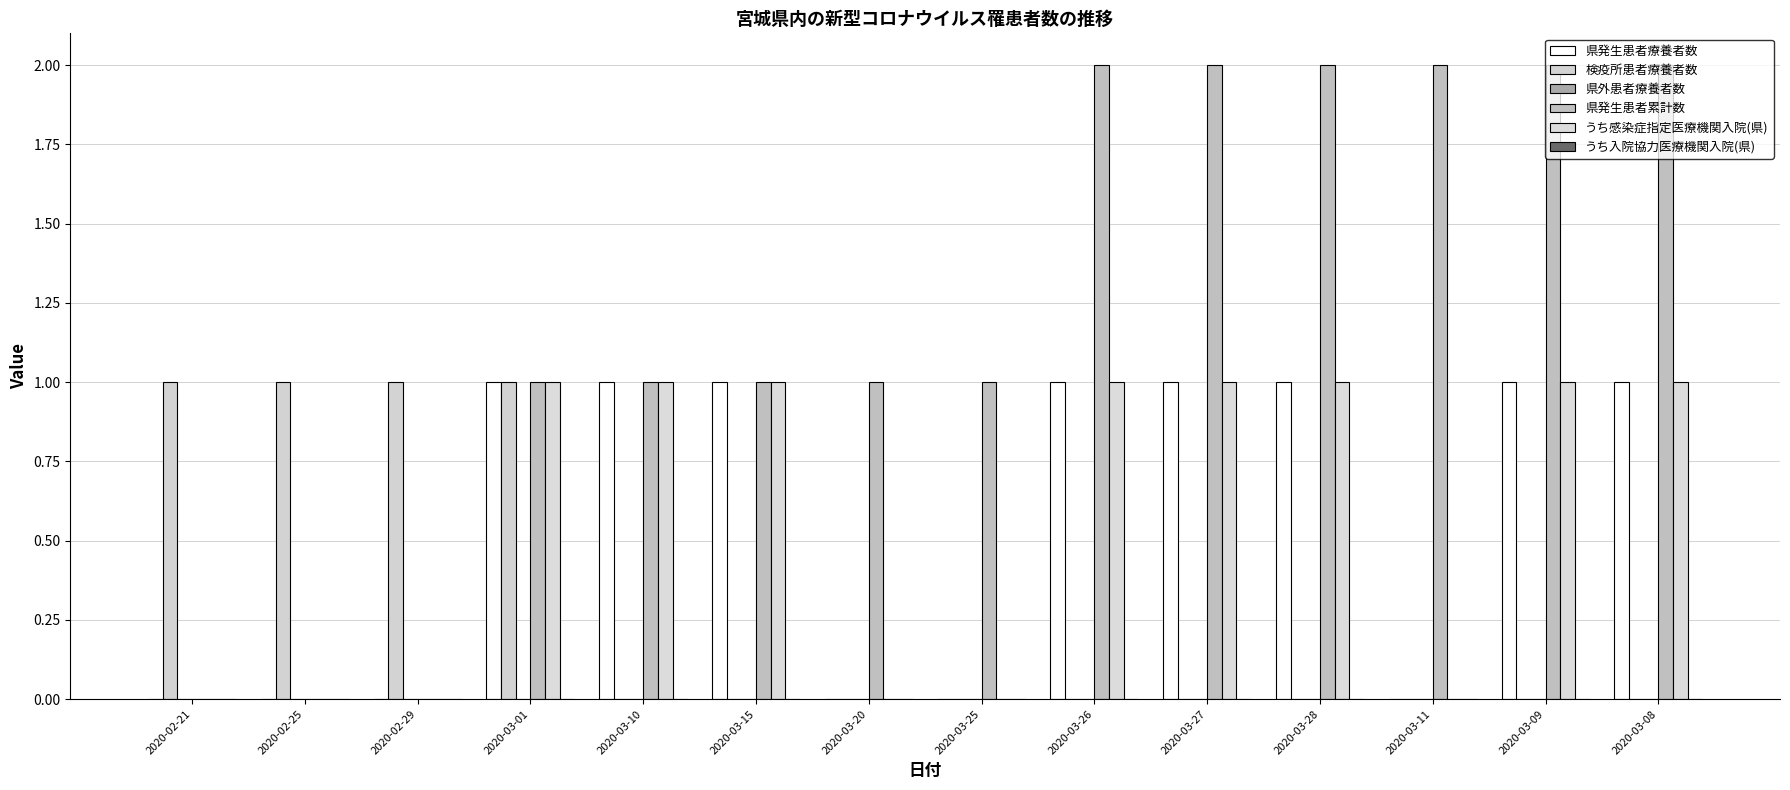

How many groups of bars are there?

14